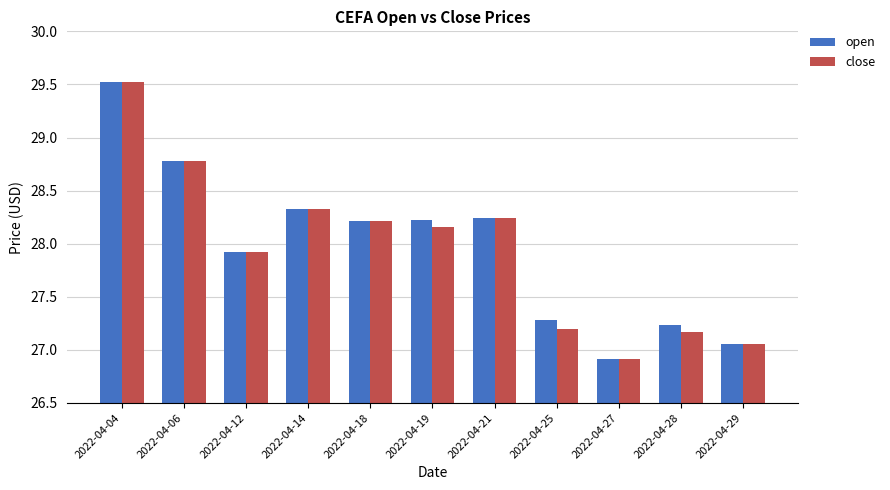

What value does the open series have at 2022-04-25?

27.3